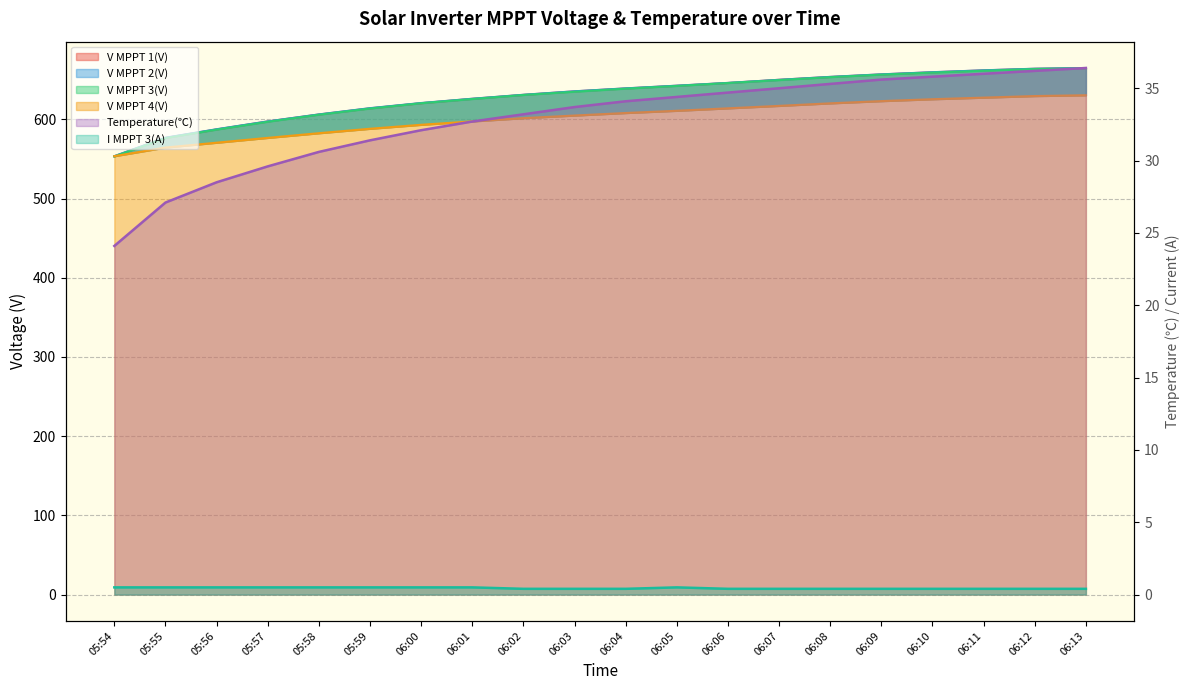

Which series has the largest range (max minus min)?

V MPPT 1(V)